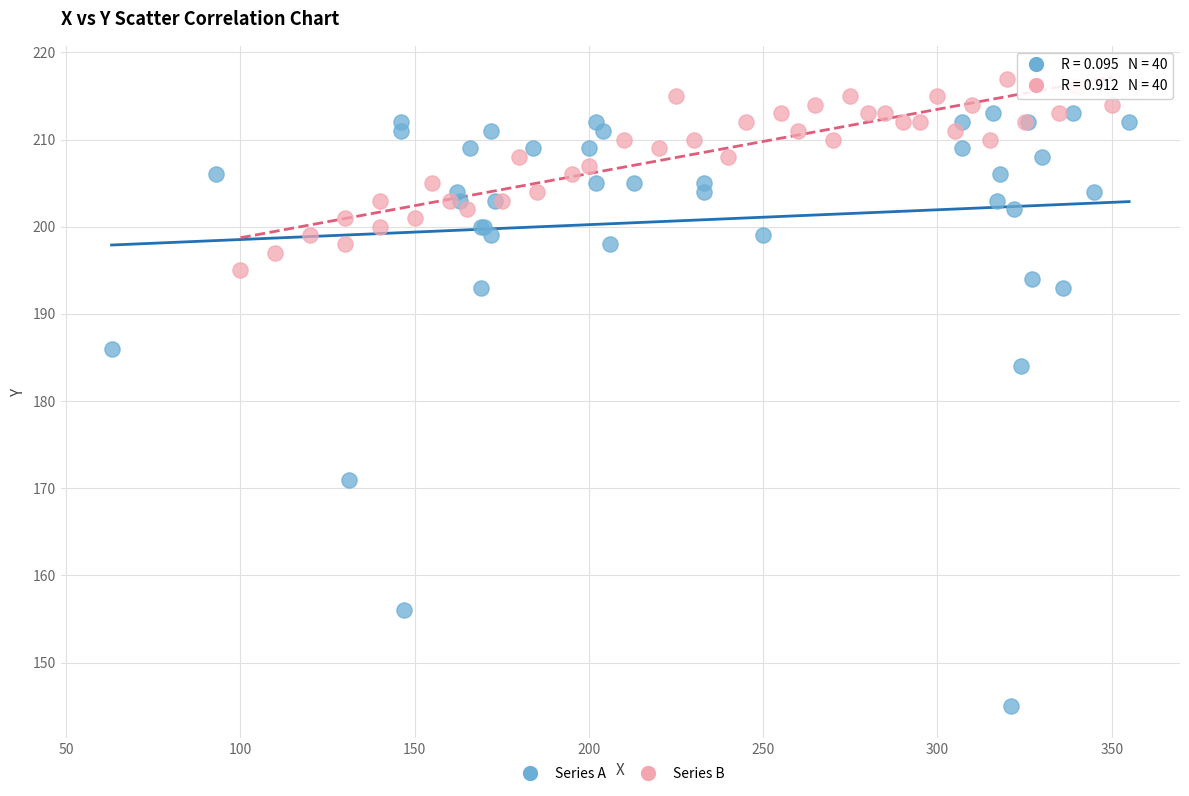

Which series contains the highest Y value?

Series B